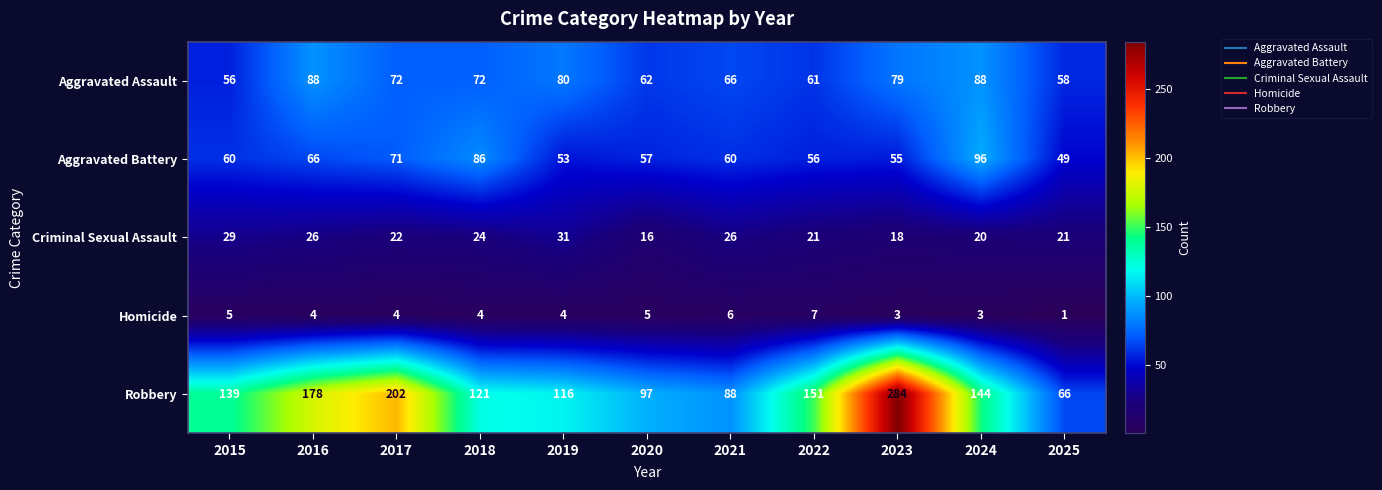

What is the minimum value shown in the chart?

1